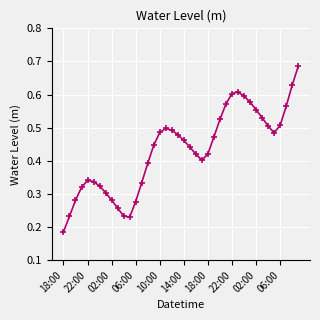

How many points are higher than both their immediate neighbors (excluding endpoints)?

3